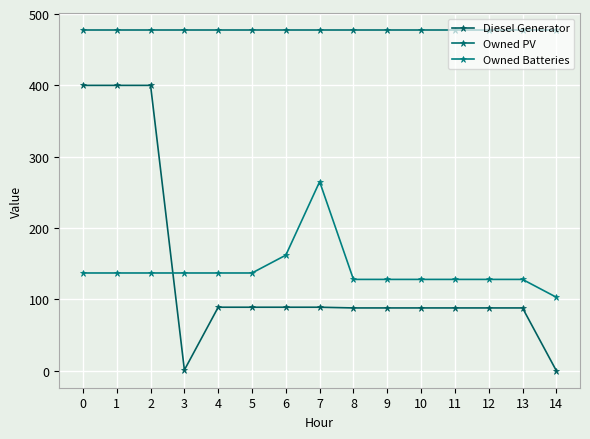

How many data points does each series have?

15